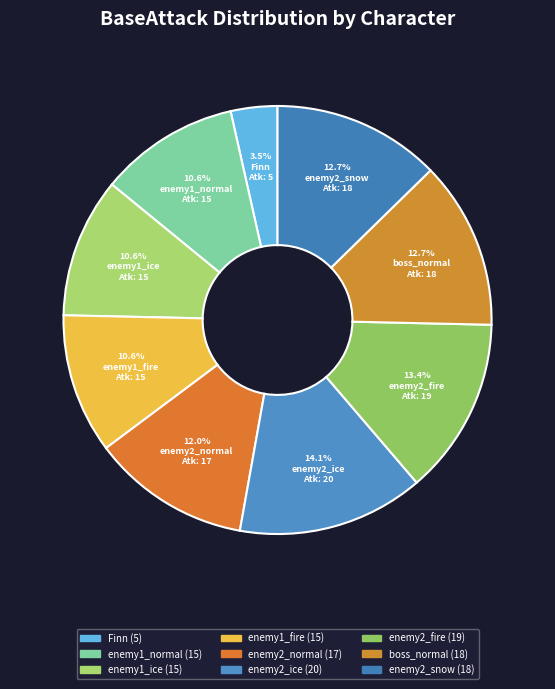

How many segments does this pie chart have?

9